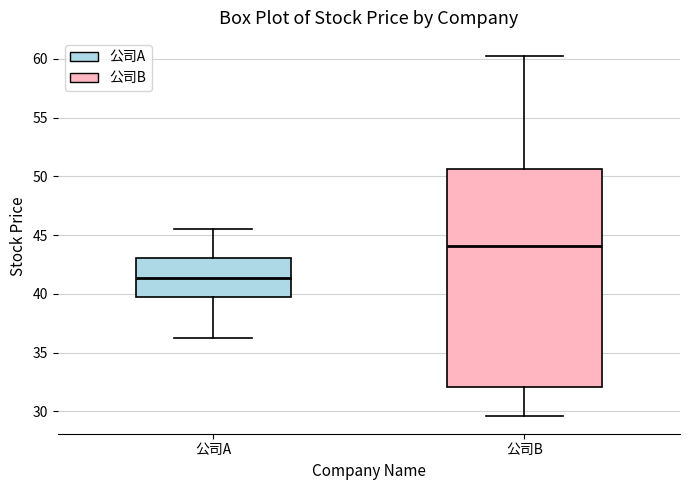

Which box is the tallest, from its lower edge to its upper edge?

公司B